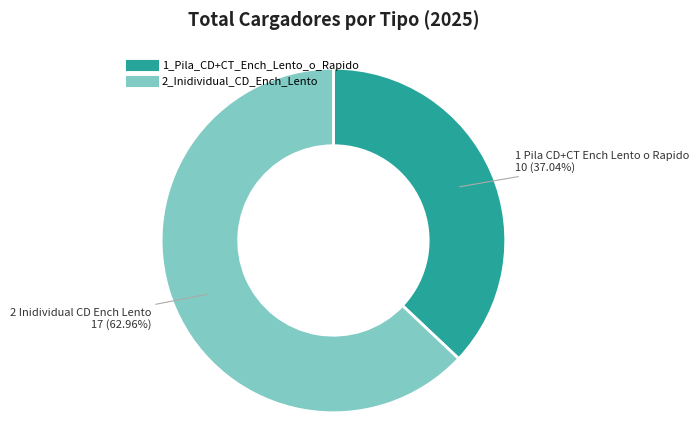

True or false: 1_Pila_CD+CT_Ench_Lento_o_Rapido accounts for 29% of the total.

False